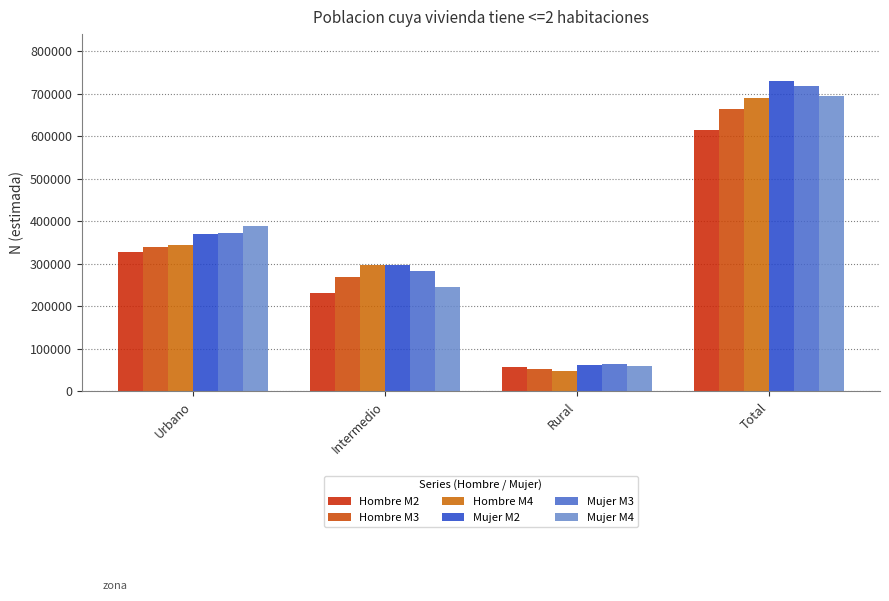

At how many categories does at least one series exceed 700222?

1